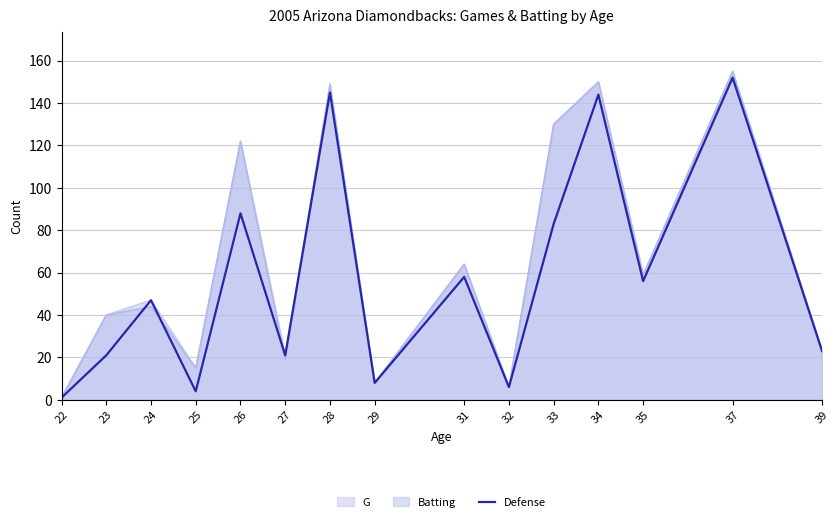

List the labels in order of value, smallest first.

22, 25, 32, 29, 23, 27, 39, 24, 35, 31, 33, 26, 34, 28, 37